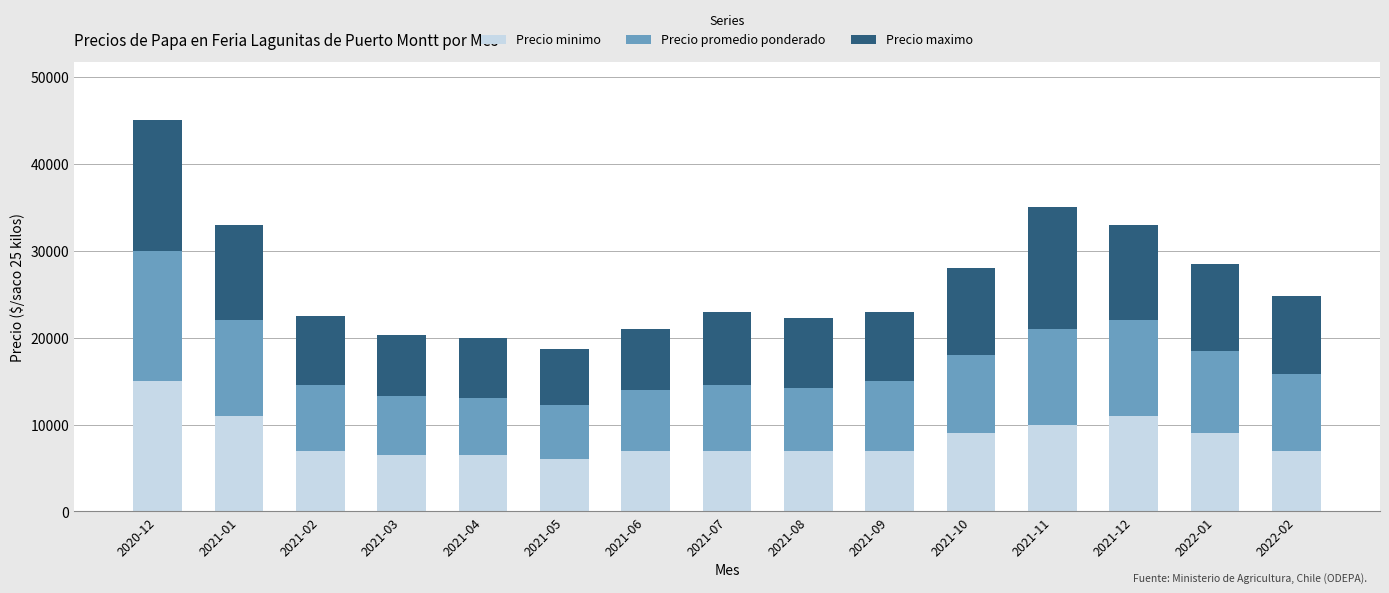

What is the lowest value of the Precio minimo series?

6000